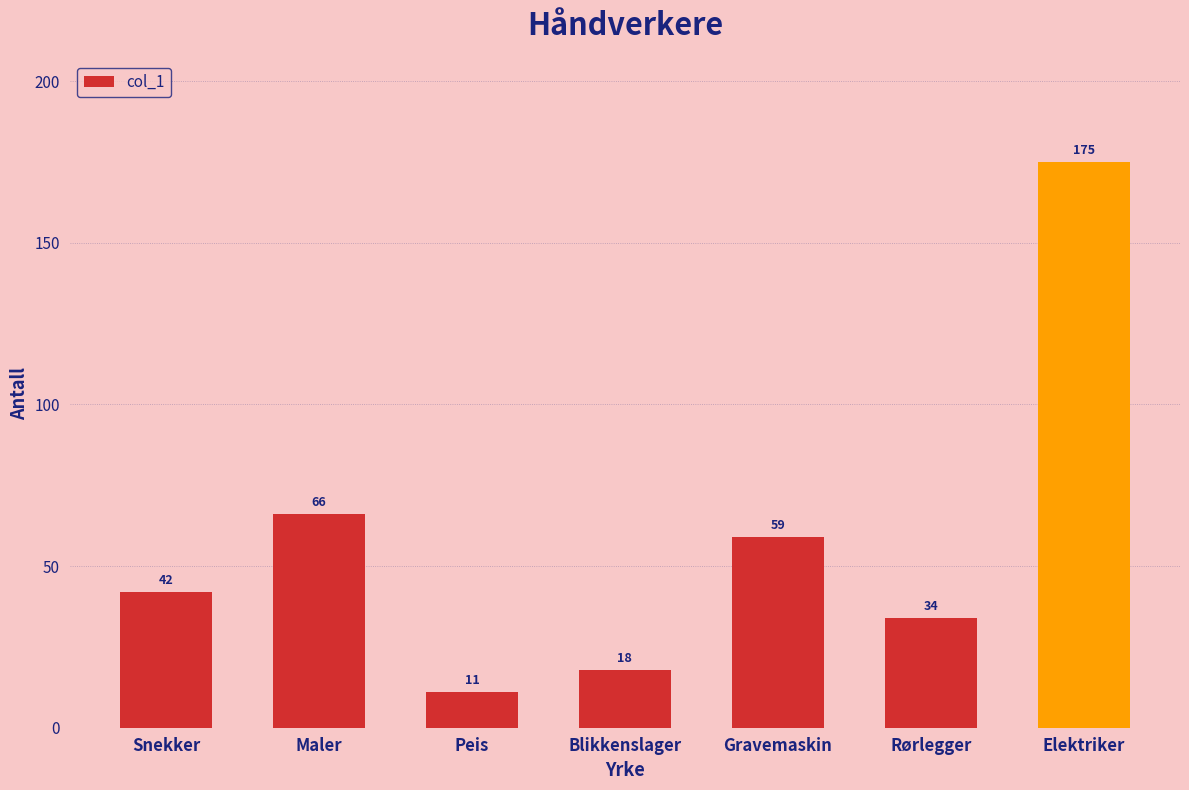

Reading left to right, extract all data points from this chart.

42	66	11	18	59	34	175